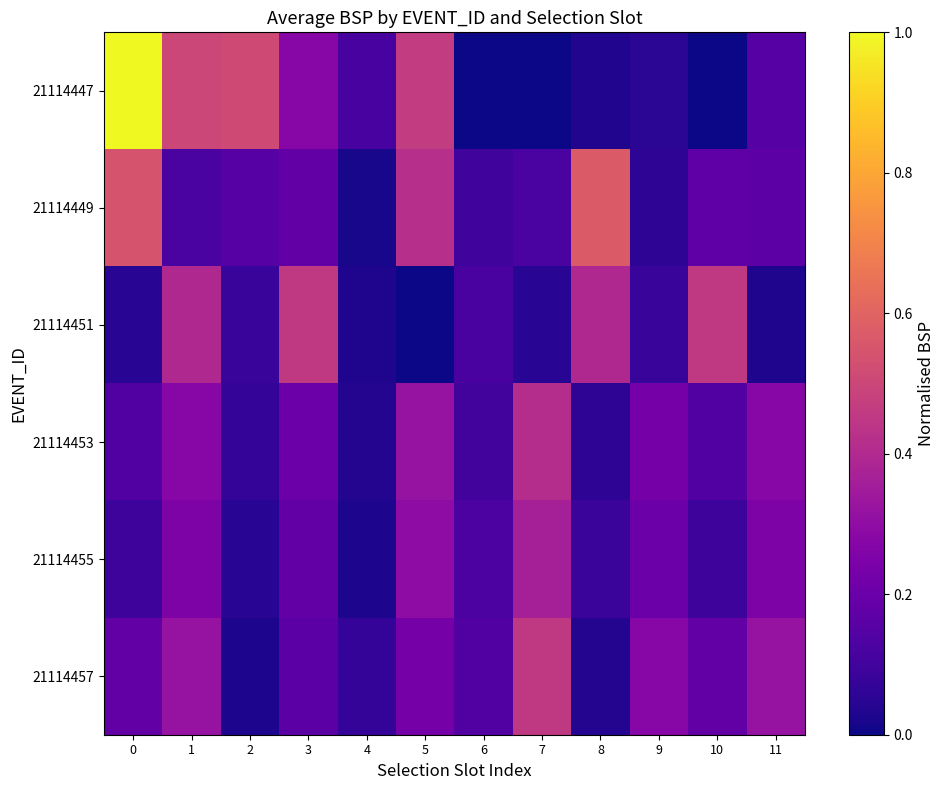

Reading left to right, what are all the values shown in this chart?

21114447: 0=1.0	1=0.5	2=0.5	3=0.3	4=0.1	5=0.5	6=0.0	7=0.0	8=0.0	9=0.1	10=0.0	11=0.2
21114449: 0=0.5	1=0.1	2=0.2	3=0.2	4=0.0	5=0.4	6=0.1	7=0.1	8=0.6	9=0.1	10=0.2	11=0.2
21114451: 0=0.1	1=0.4	2=0.1	3=0.5	4=0.0	5=0.0	6=0.1	7=0.1	8=0.4	9=0.1	10=0.5	11=0.0
21114453: 0=0.1	1=0.3	2=0.1	3=0.2	4=0.0	5=0.3	6=0.1	7=0.4	8=0.1	9=0.2	10=0.1	11=0.3
21114455: 0=0.1	1=0.3	2=0.0	3=0.2	4=0.0	5=0.3	6=0.1	7=0.4	8=0.1	9=0.2	10=0.1	11=0.3
21114457: 0=0.2	1=0.3	2=0.0	3=0.2	4=0.1	5=0.2	6=0.1	7=0.5	8=0.0	9=0.3	10=0.2	11=0.3